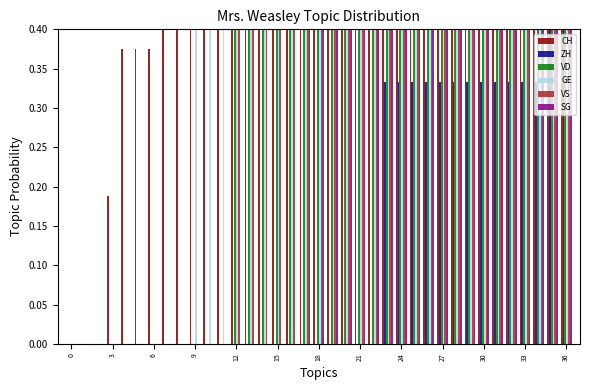

What is the difference between the maximum and minimum values in the ZH series?

1.0